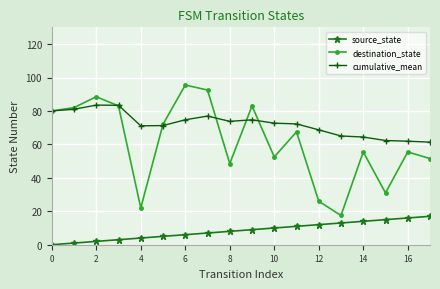

What is the average value of the destination_state series?

61.3